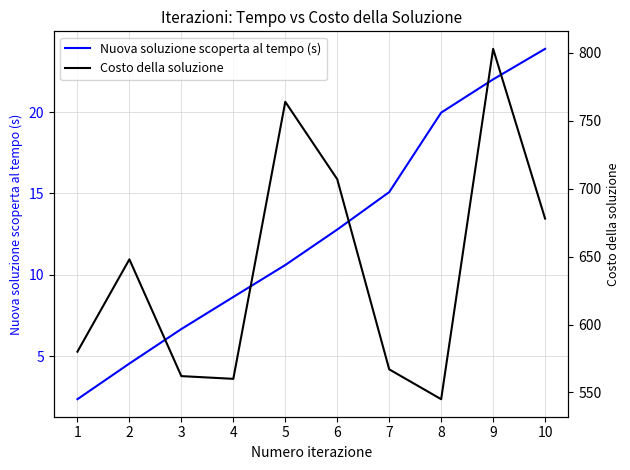

What is the sum of the Costo della soluzione values at 8 and 9?

1348.0